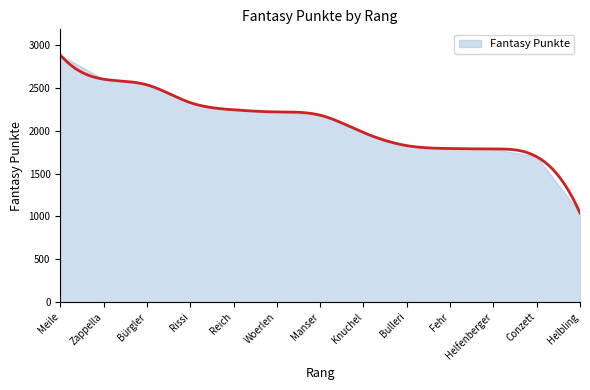

Rank the categories by value from lowest to highest.

13, 12, 11, 10, 9, 8, 7, 6, 5, 4, 3, 2, 1